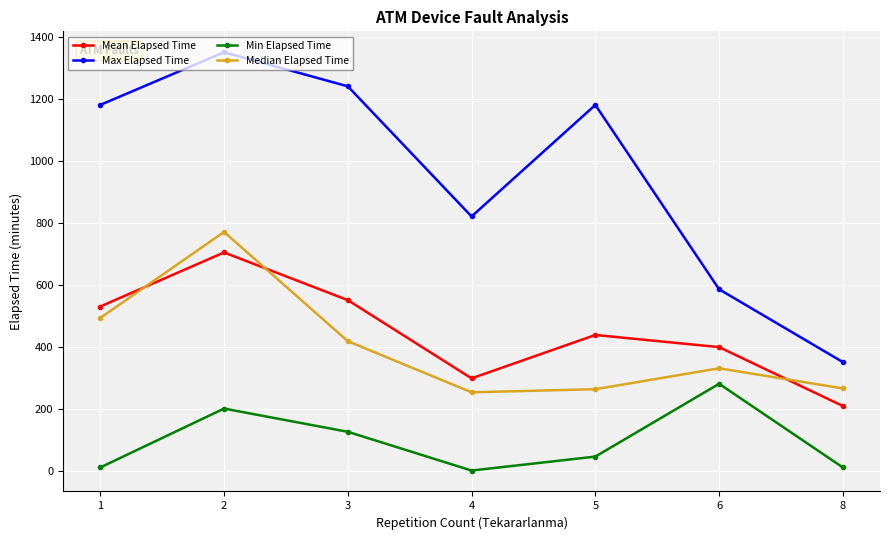

Is this an area chart (filled region under the line)?

No